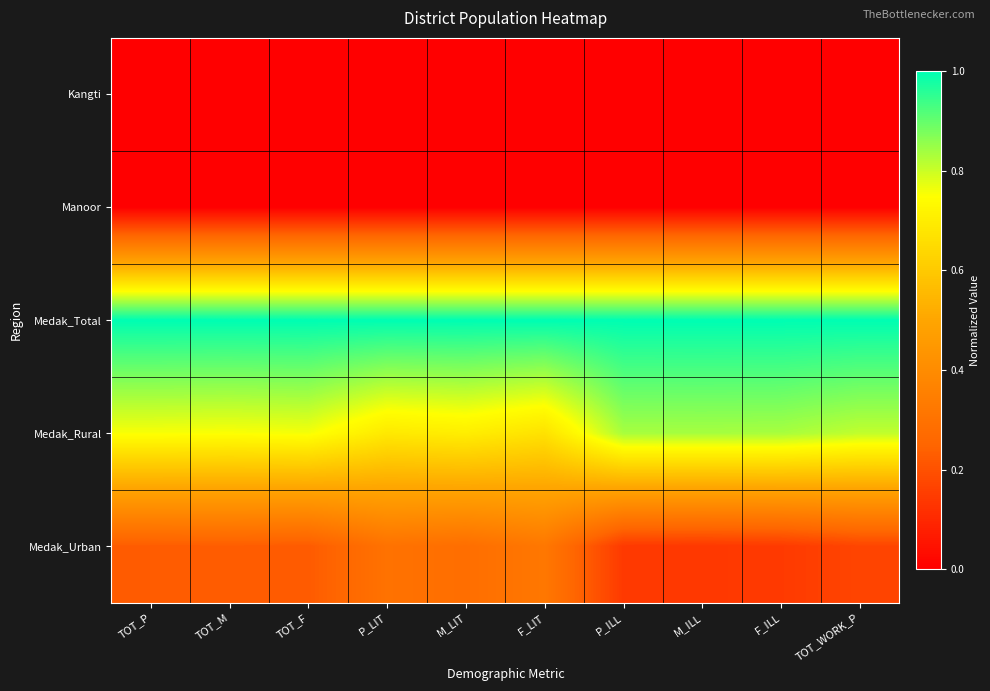

Reading left to right, what are all the values shown in this chart?

Kangti: TOT_P=0.0	TOT_M=0.0	TOT_F=0.0	P_LIT=0.0	M_LIT=0.0	F_LIT=0.0	P_ILL=0.0	M_ILL=0.0	F_ILL=0.0	TOT_WORK_P=0.0
Manoor: TOT_P=0.0	TOT_M=0.0	TOT_F=0.0	P_LIT=0.0	M_LIT=0.0	F_LIT=0.0	P_ILL=0.0	M_ILL=0.0	F_ILL=0.0	TOT_WORK_P=0.0
Medak_Total: TOT_P=1.0	TOT_M=1.0	TOT_F=1.0	P_LIT=1.0	M_LIT=1.0	F_LIT=1.0	P_ILL=1.0	M_ILL=1.0	F_ILL=1.0	TOT_WORK_P=1.0
Medak_Rural: TOT_P=0.8	TOT_M=0.8	TOT_F=0.8	P_LIT=0.7	M_LIT=0.7	F_LIT=0.7	P_ILL=0.8	M_ILL=0.8	F_ILL=0.8	TOT_WORK_P=0.8
Medak_Urban: TOT_P=0.2	TOT_M=0.2	TOT_F=0.2	P_LIT=0.3	M_LIT=0.3	F_LIT=0.3	P_ILL=0.1	M_ILL=0.1	F_ILL=0.1	TOT_WORK_P=0.2